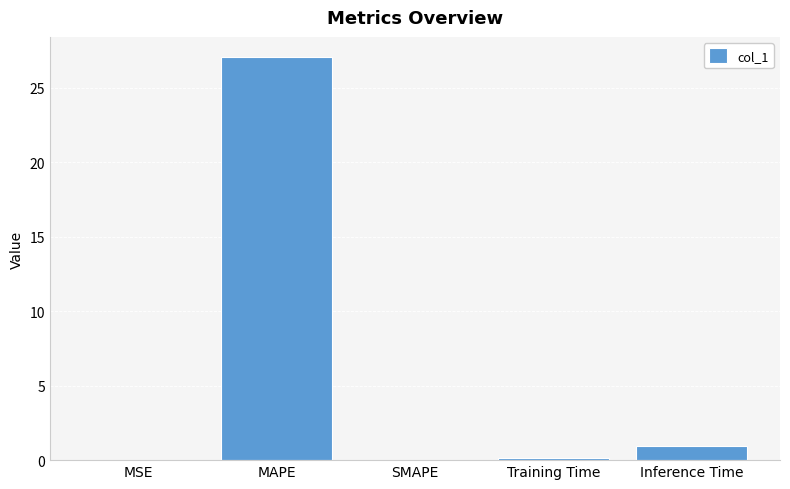

What is the sum of the values at SMAPE and Inference Time?

0.9